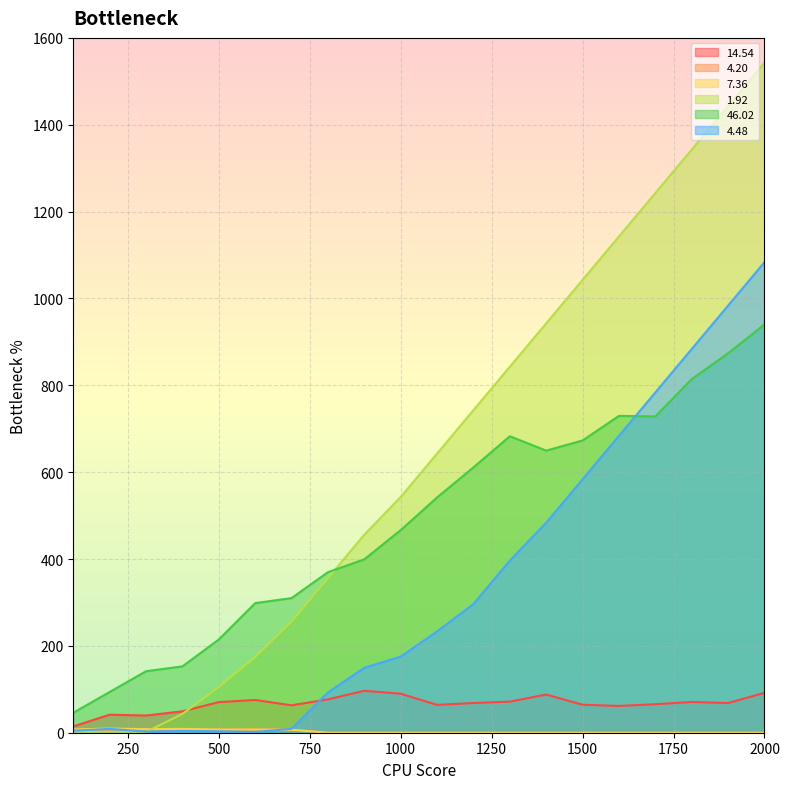

What is the value of the 4.20 point at the 7th from the left?

7.2